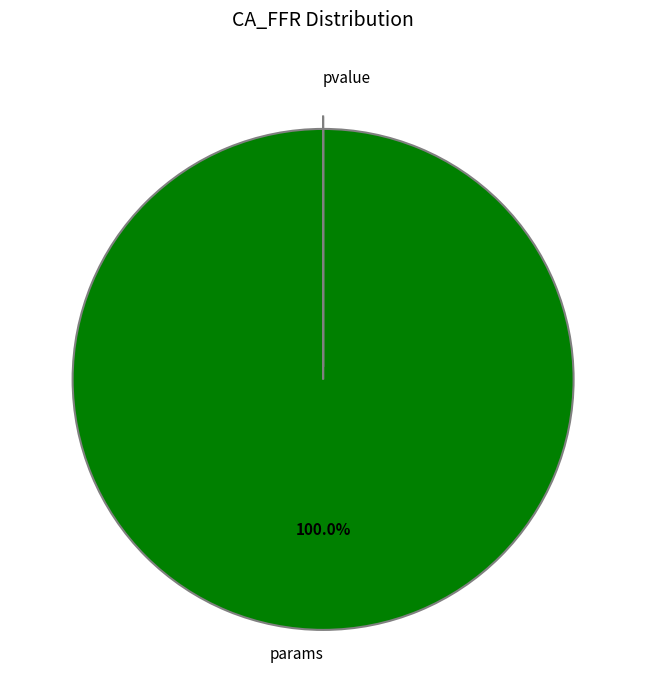

Does any single category account for the majority?

Yes